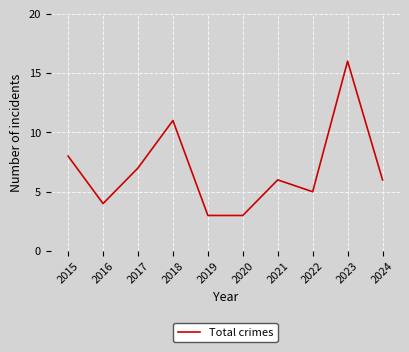

How many interior local peaks (higher than both neighbors) does the data have?

3